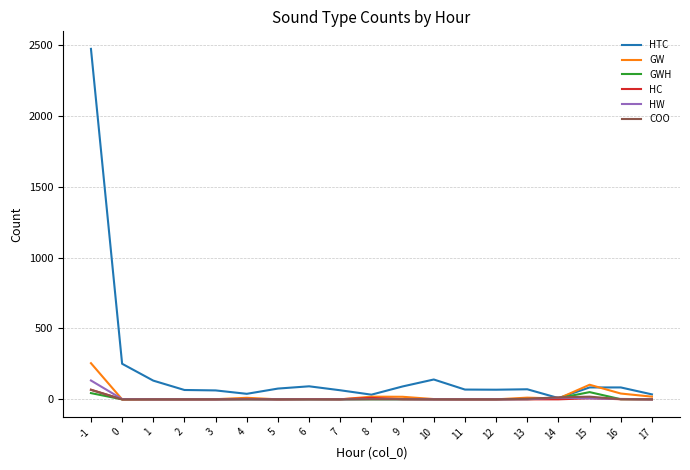

Which series has the largest total across all categories?

HTC